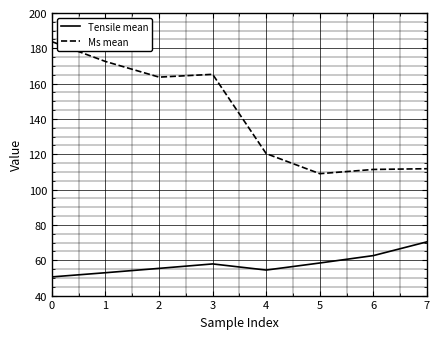

Count the number of categories in the chart.

8